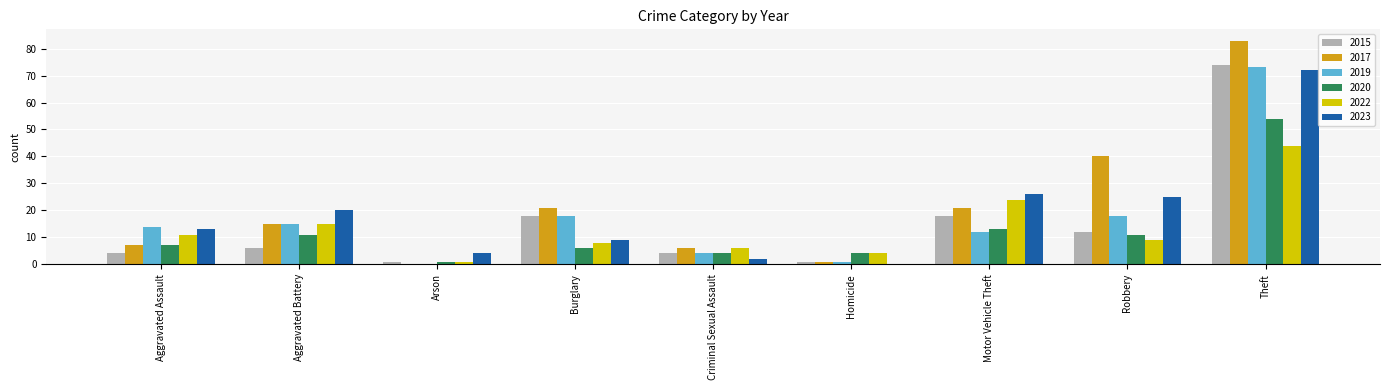

At which label is 2020 closest to 27?

Motor Vehicle Theft